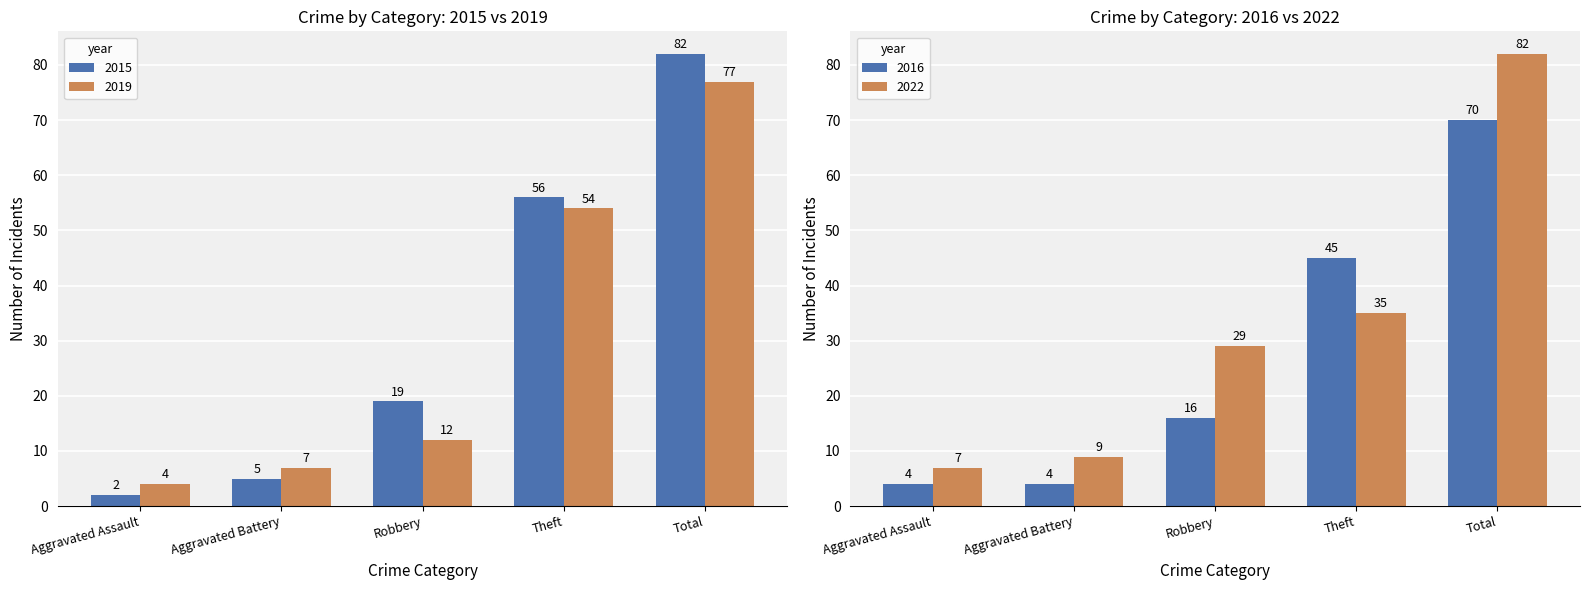

Which category has the lowest value in the 2019 series?

Aggravated Assault